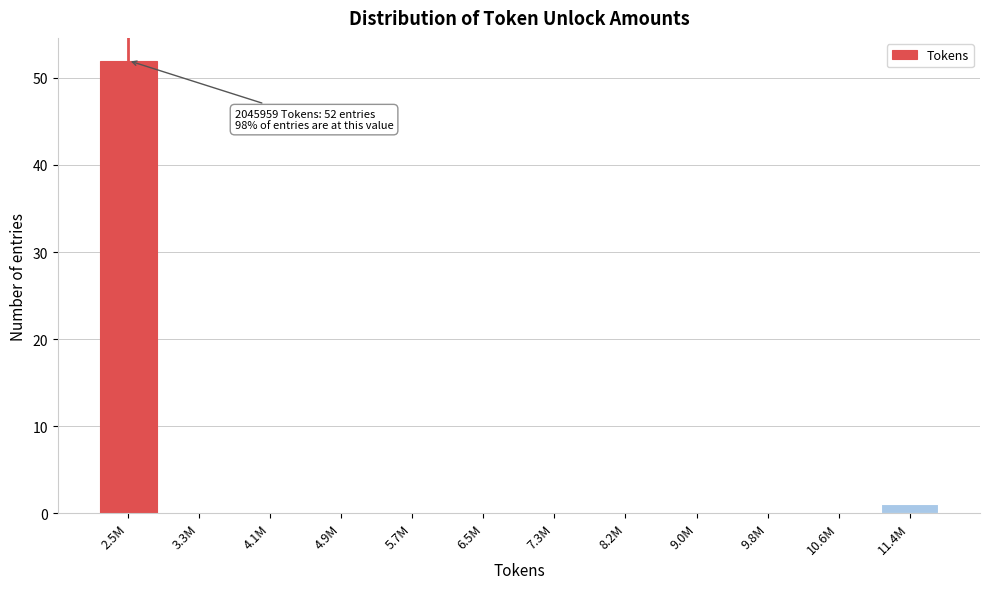

Reading left to right, what are all the values shown in this chart?

2.5M=52	3.3M=0	4.1M=0	4.9M=0	5.7M=0	6.5M=0	7.3M=0	8.2M=0	9.0M=0	9.8M=0	10.6M=0	11.4M=1